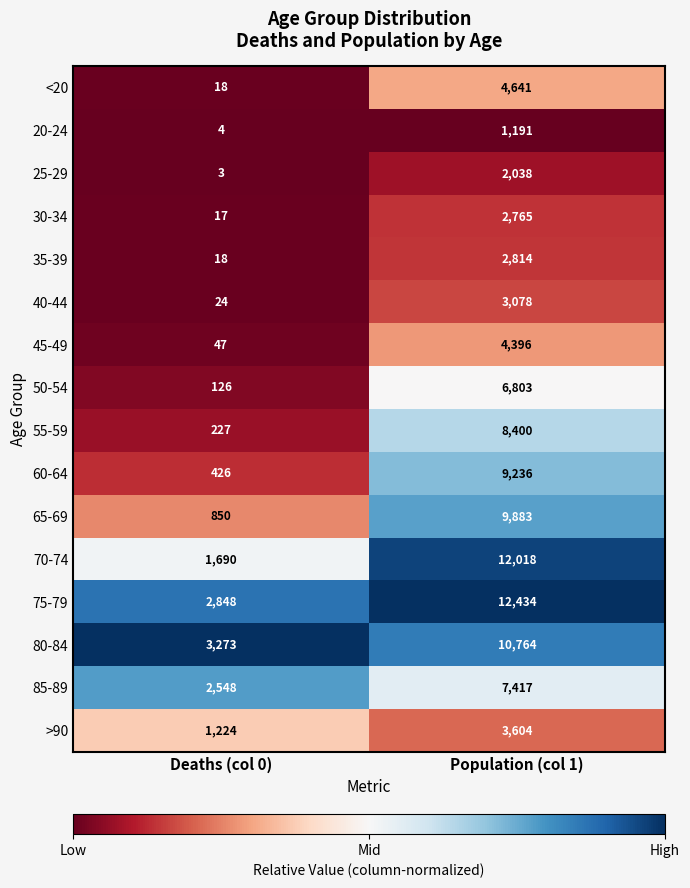

Between Deaths (col 0) and Population (col 1), which series saw the biggest shift?

70-74